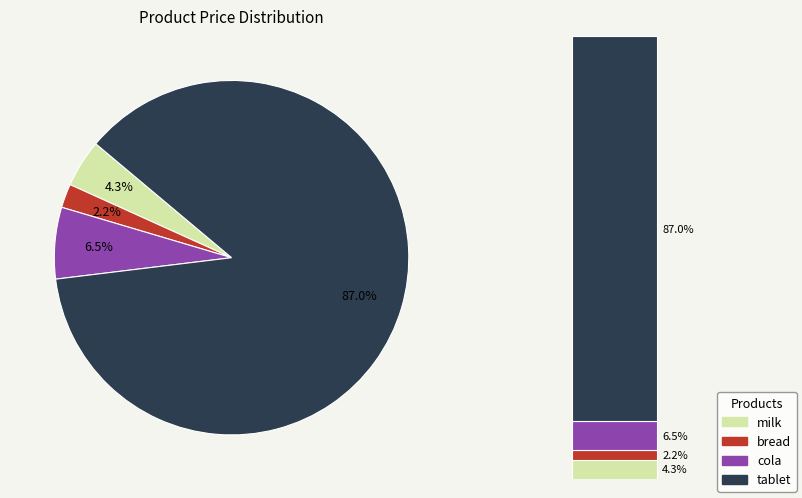

What is the change in value from milk to tablet?

+38